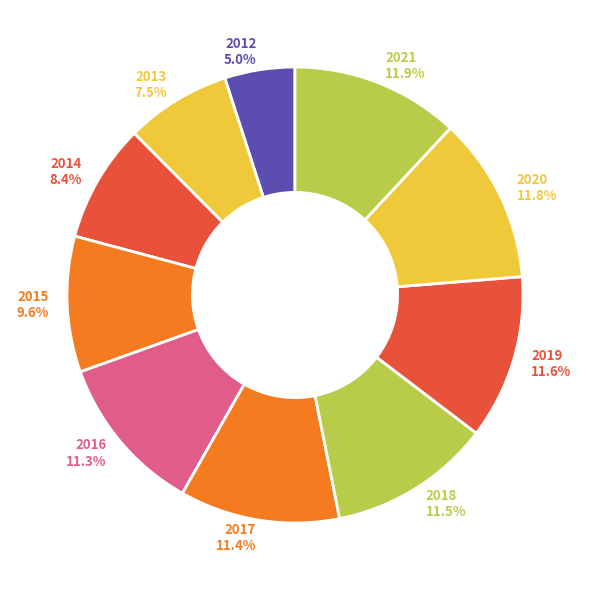

Does 2021 11.9% represent more than half of the total?

No